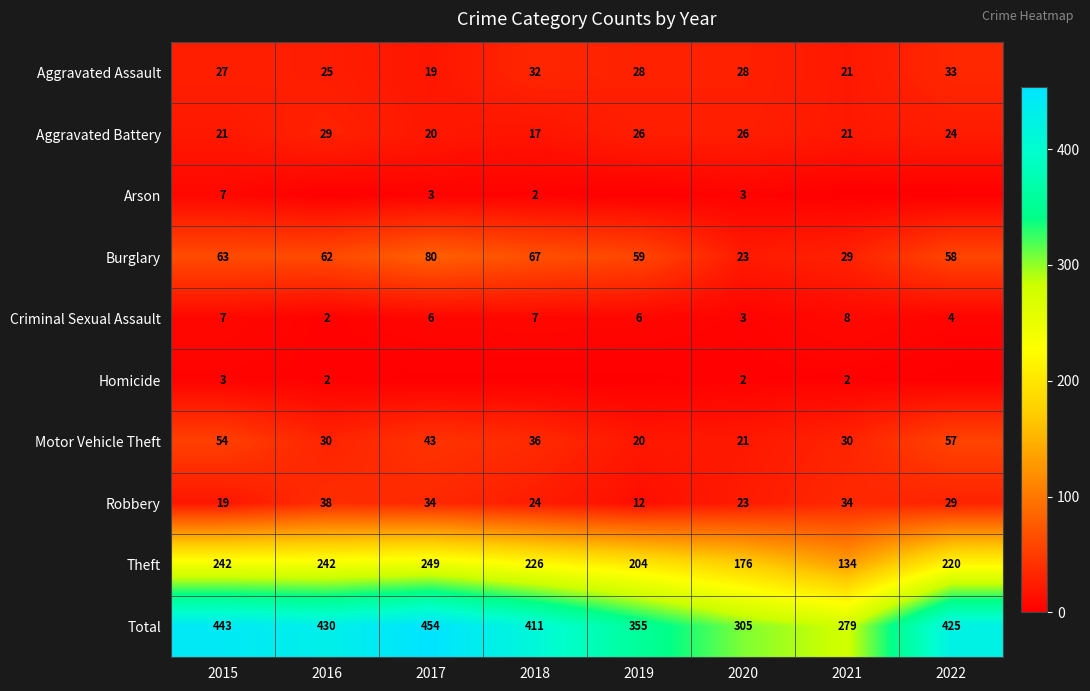

True or false: Motor Vehicle Theft has a value of 30 at 2021.

True